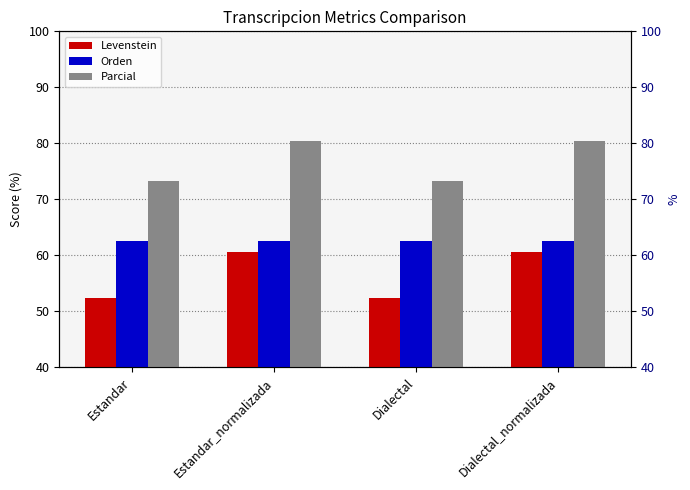

What are all the series names shown in the legend?

Levenstein, Orden, Parcial